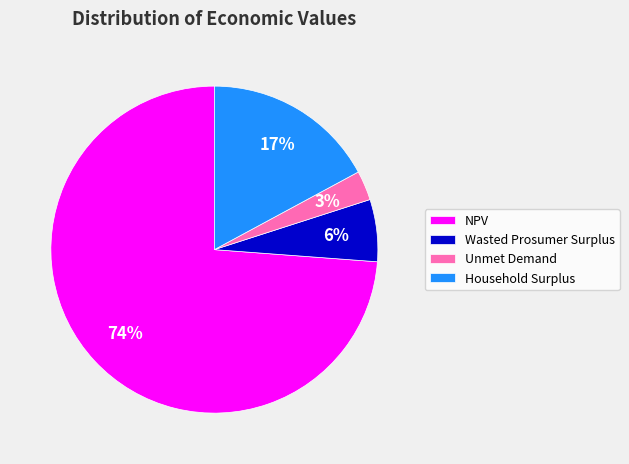

What is the smallest slice in the pie chart?

Unmet Demand